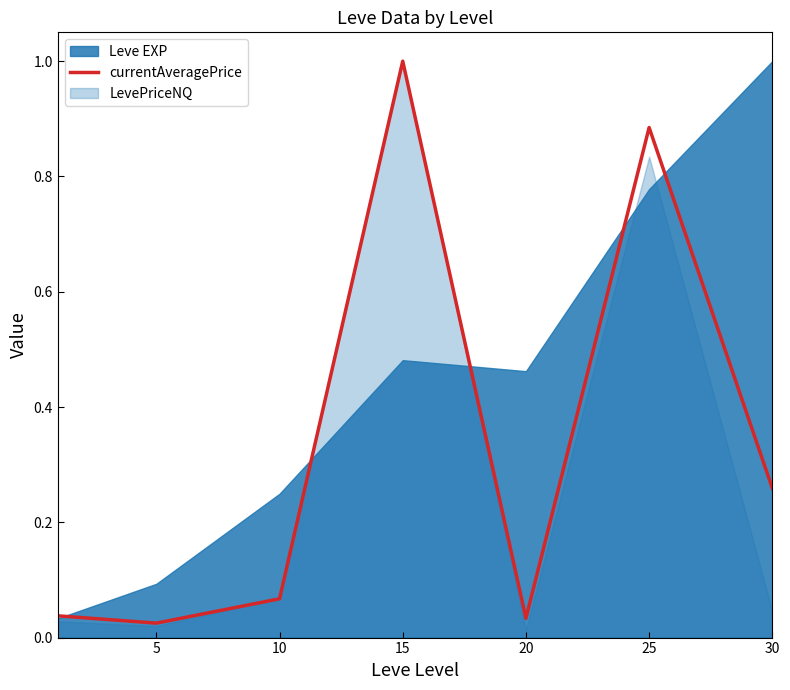

How many points are higher than both their immediate neighbors (excluding endpoints)?

2